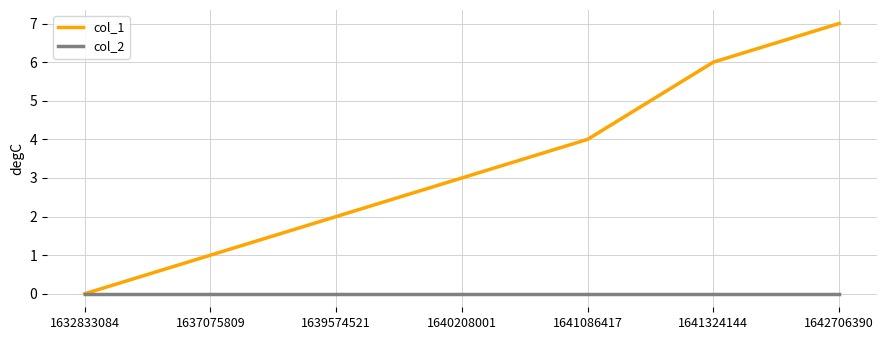

What is the sum of all col_1 values?

23